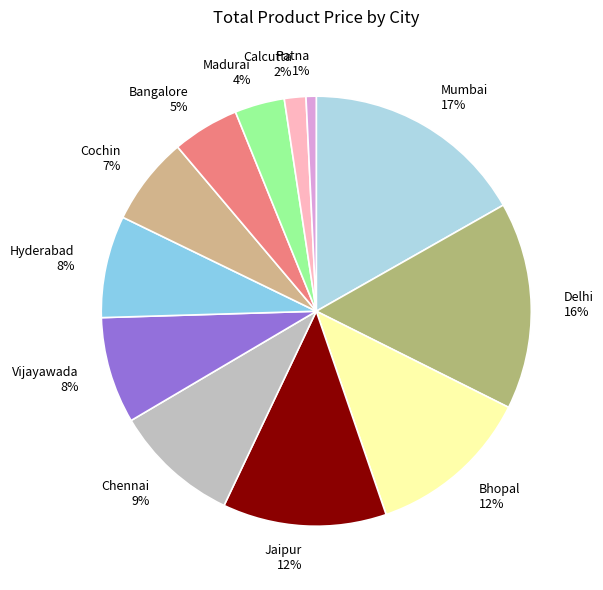

True or false: Patna accounts for 1% of the total.

True